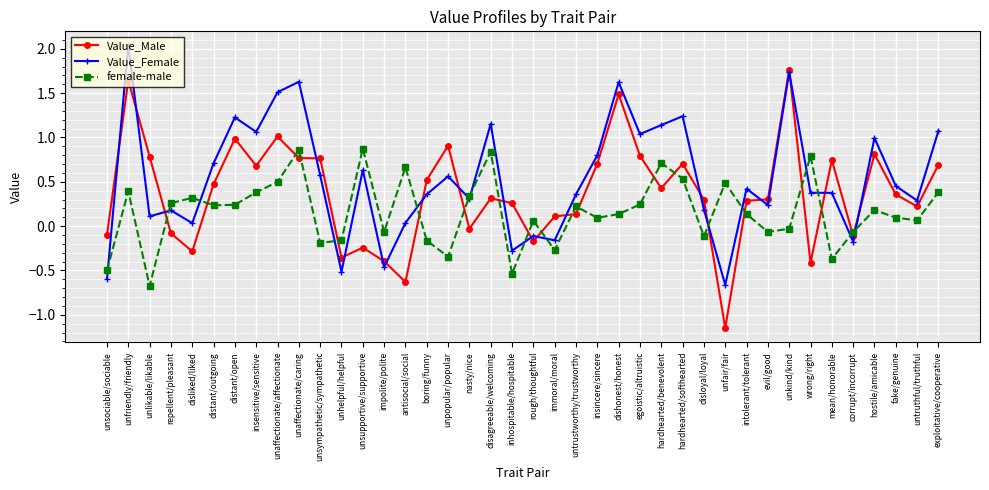

Rank the series by their average value, from lowest to highest.

female-male, Value_Male, Value_Female